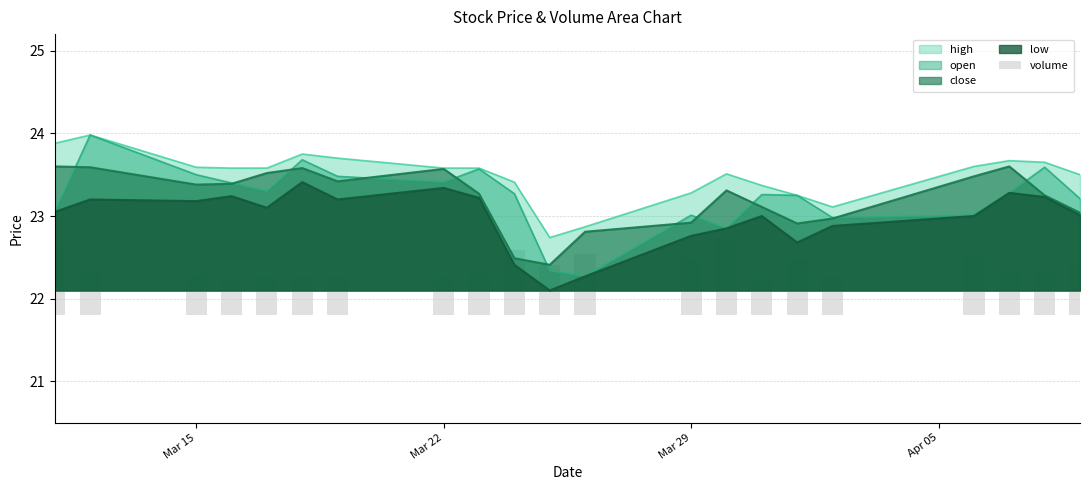

What is the highest value of the open series?

24.0